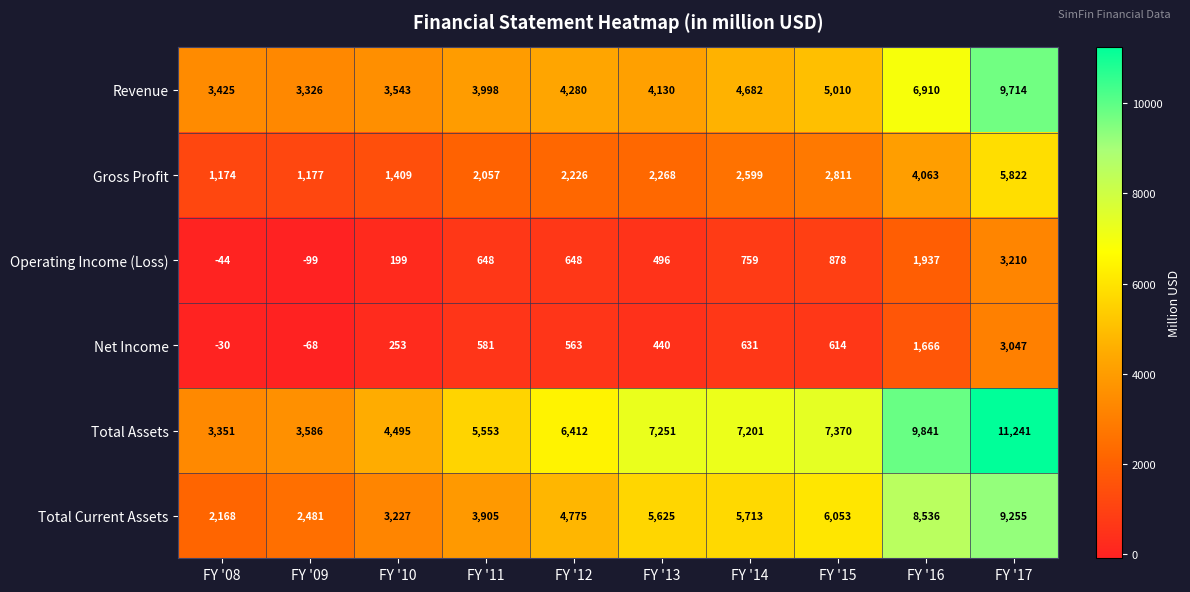

Where is Total Assets nearest to the value 7296?

FY '13